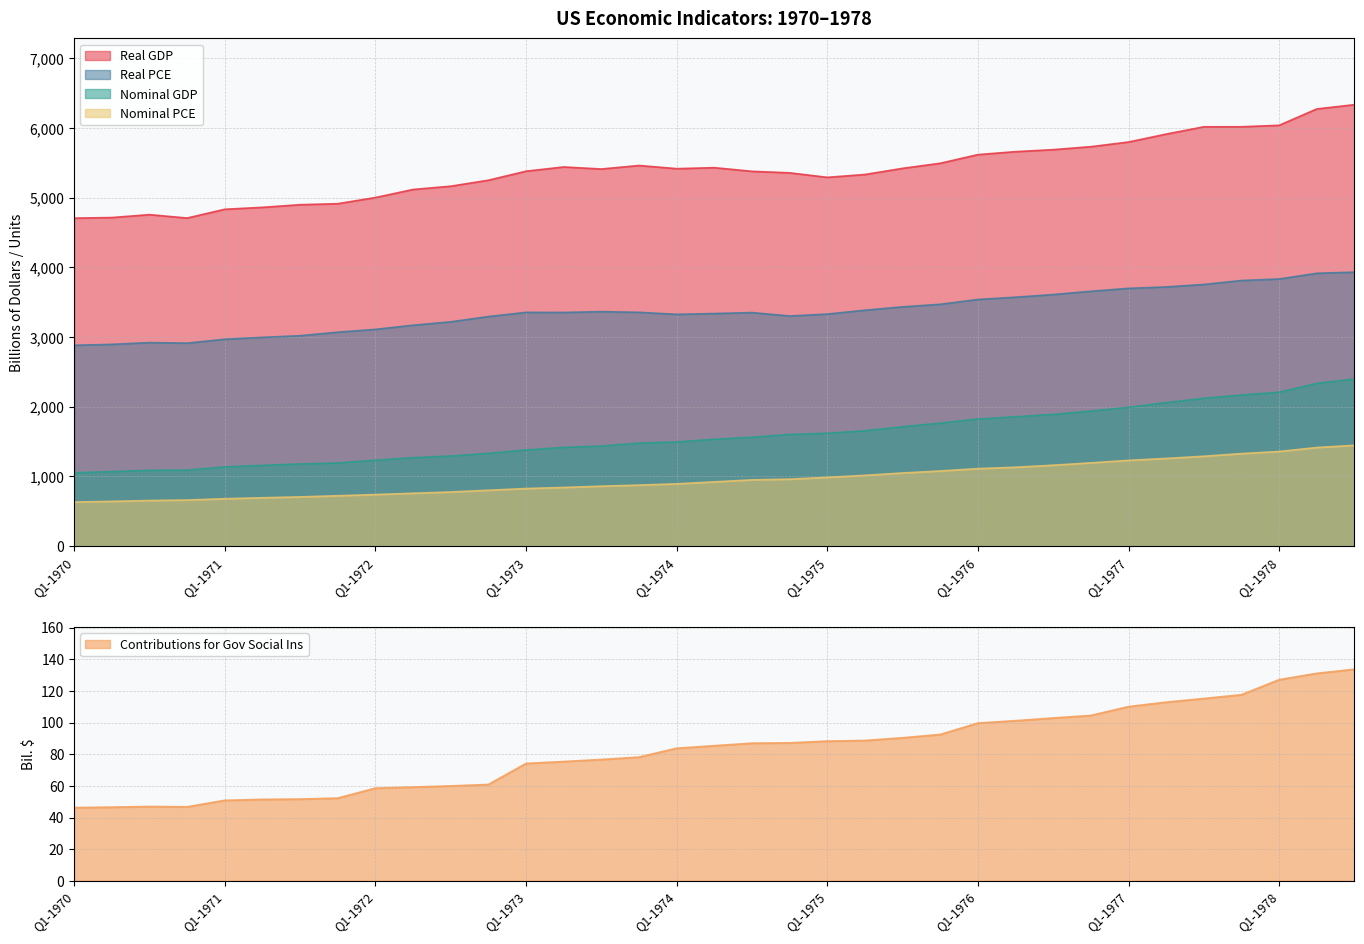

What is the difference between the maximum and second lowest values in the Nominal PCE series?

803.7